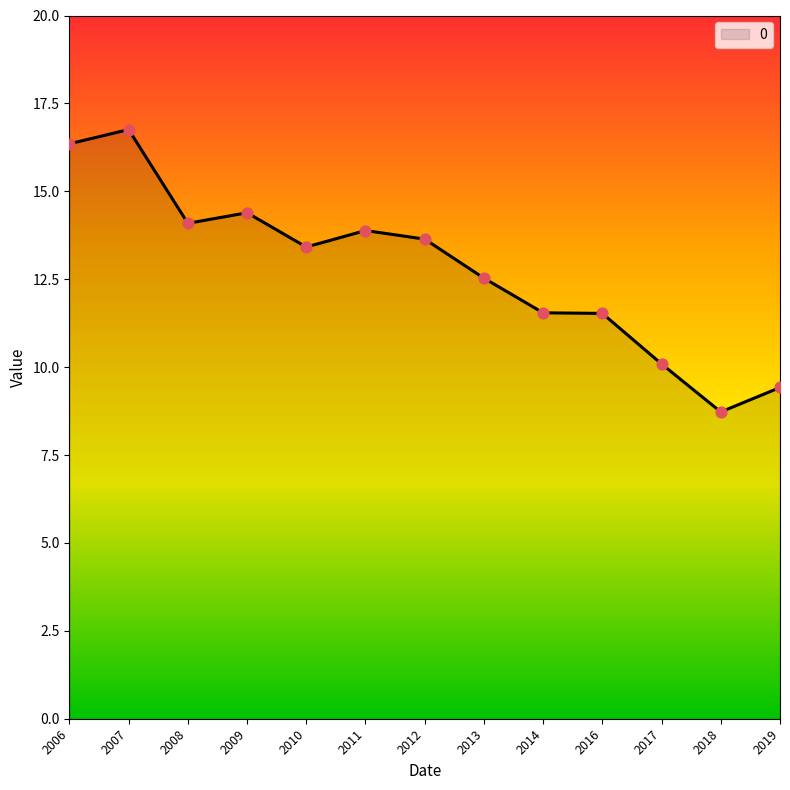

Between 2019 and 2014, which is larger?

2014